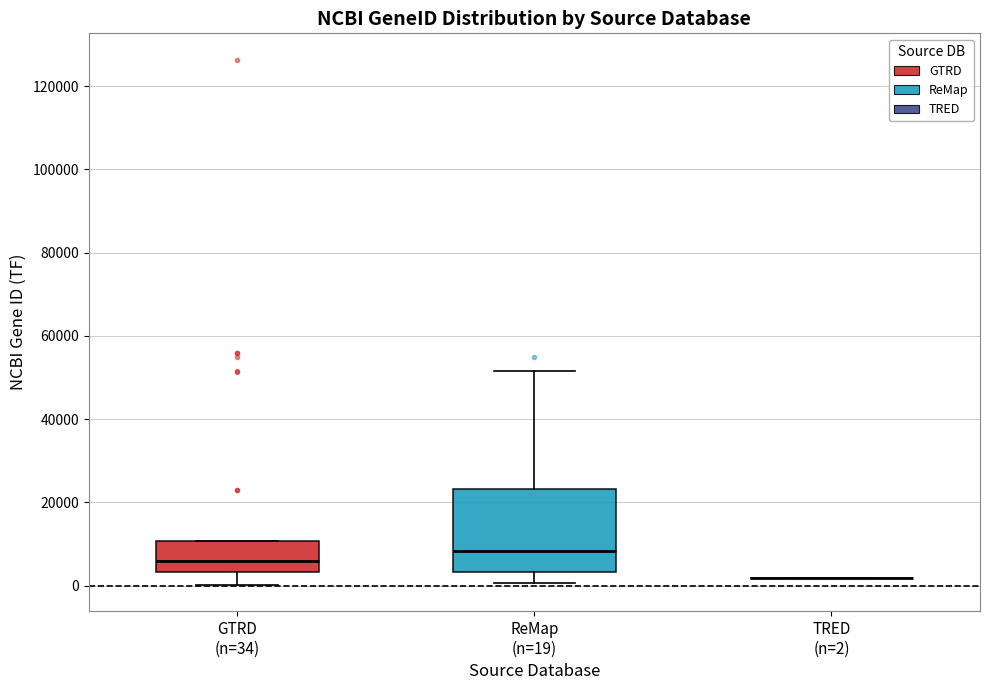

Comparing the boxes themselves (not the whiskers), which one is the tallest?

ReMap (n=19)